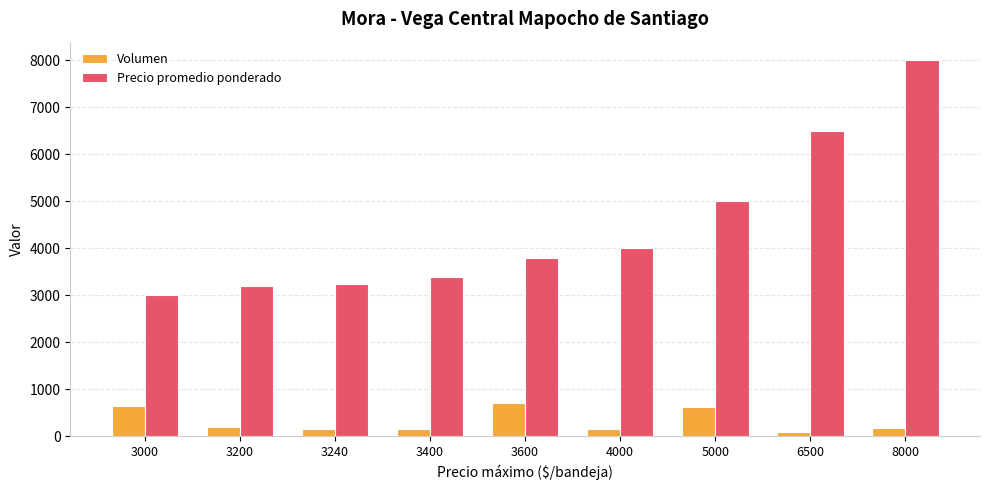

Are the bars horizontal?

No